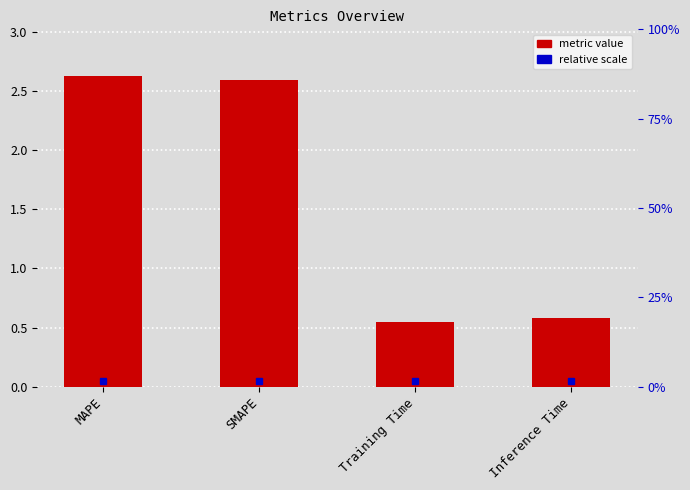

Which category has the highest value across all series?

MAPE